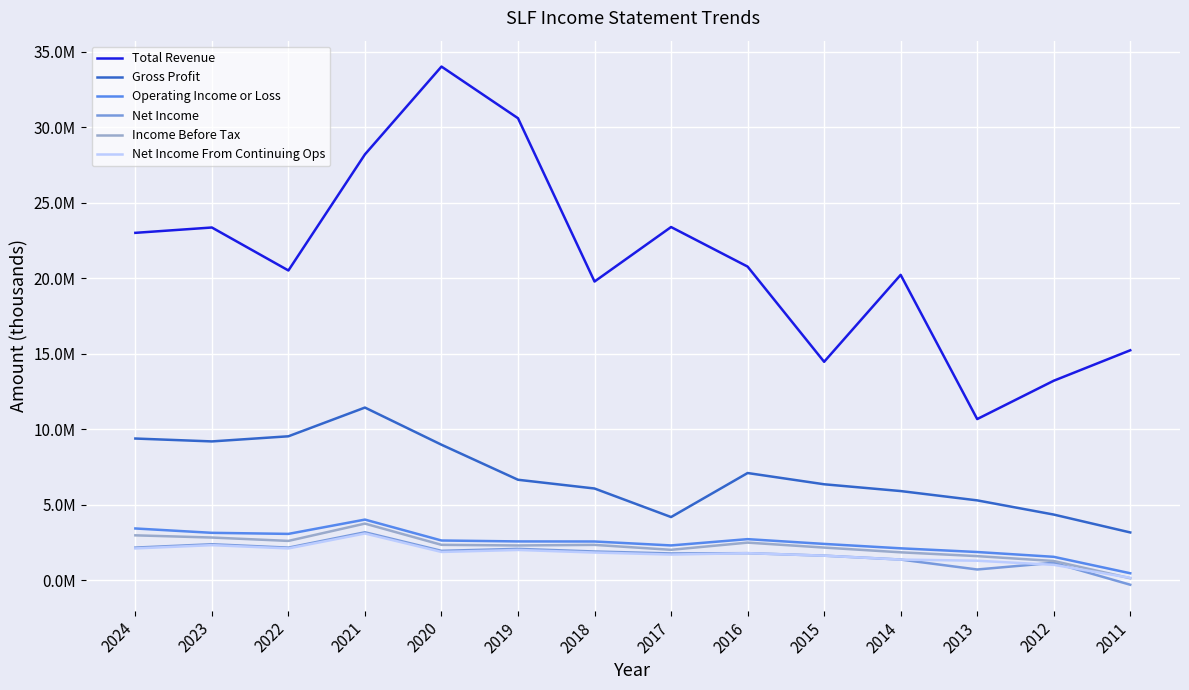

List the series in order of their peak value, lowest first.

Net Income From Continuing Ops, Net Income, Income Before Tax, Operating Income or Loss, Gross Profit, Total Revenue